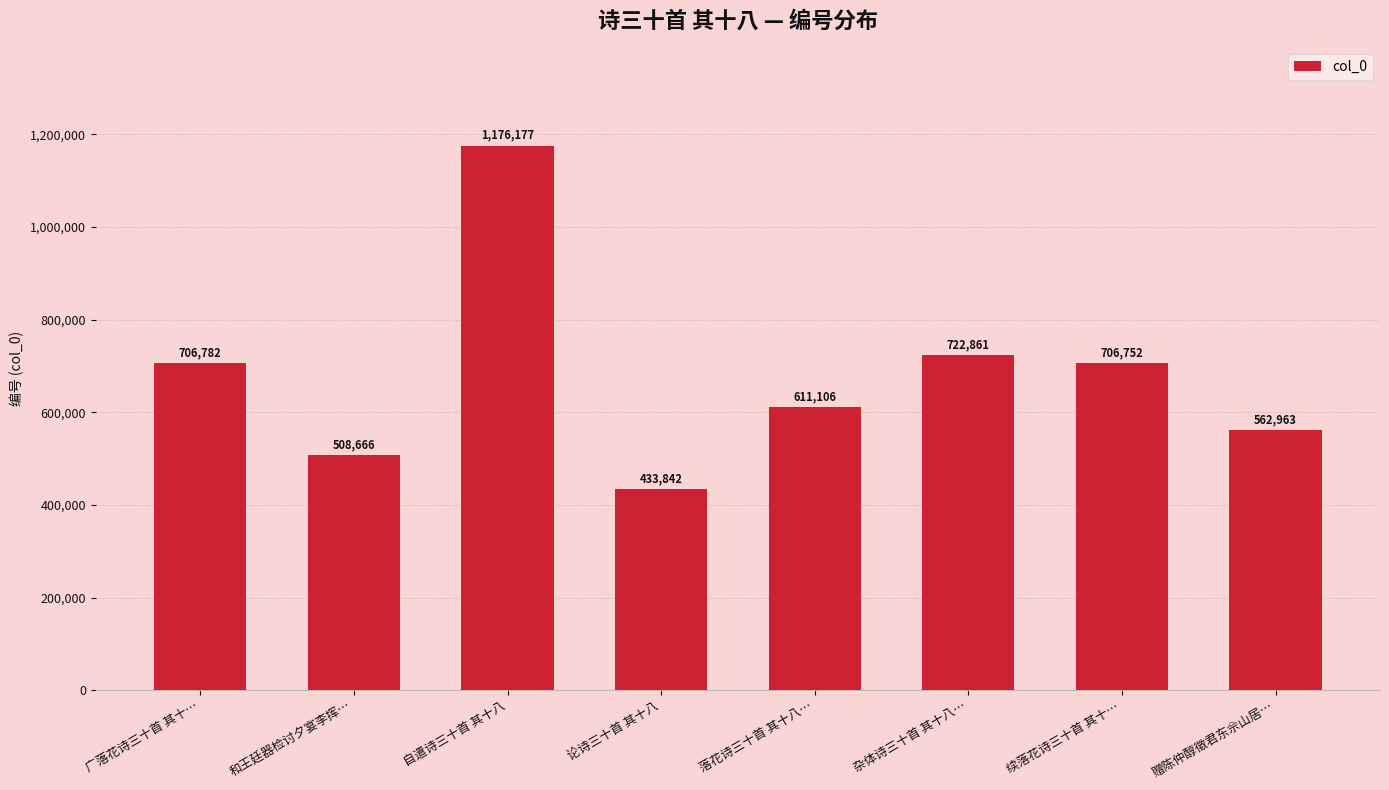

What position from the left is 广落花诗三十首 其十…?

1